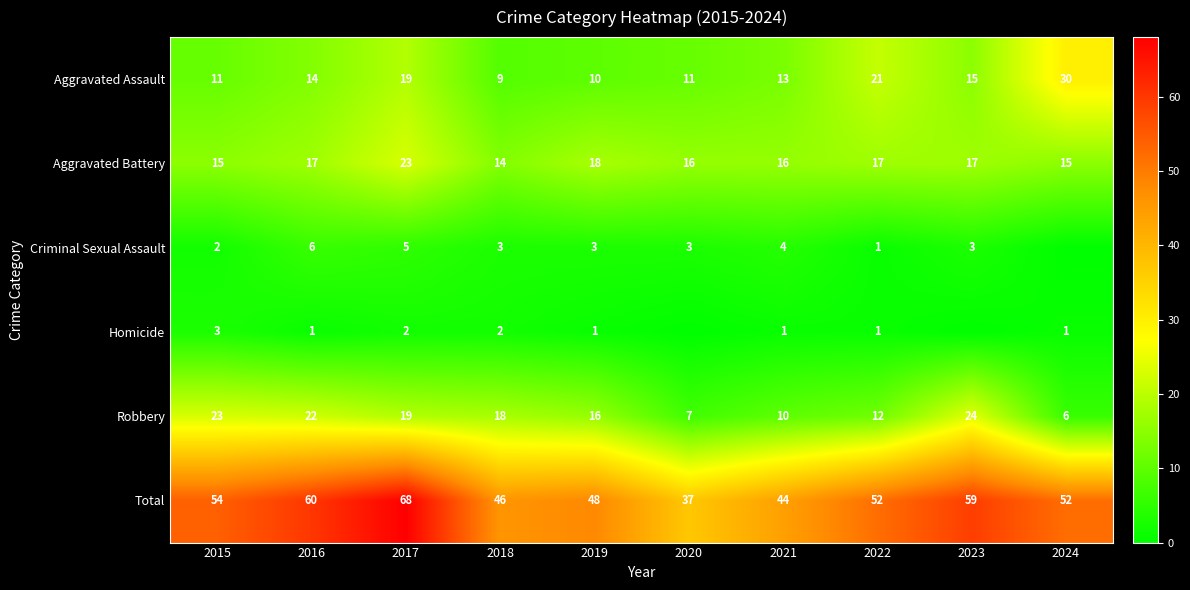

At which label does Aggravated Battery reach its minimum?

2018